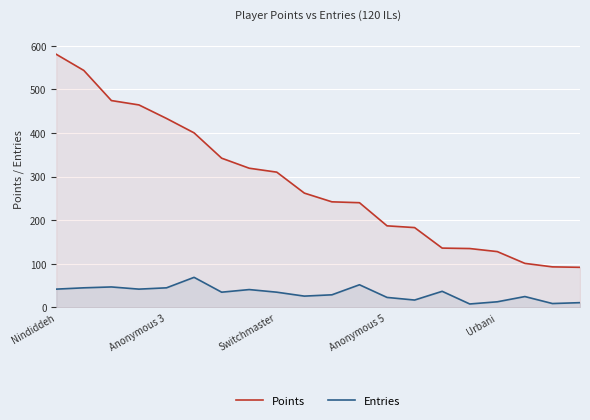

Reading right to left, what are all the values shown in this chart?

Points: 92	93	101	128	135	136	183	187	240	242	262	310	319	342	400	433	464	474	543	580
Entries: 11	9	25	13	8	37	17	23	52	29	26	35	41	35	69	45	42	47	45	42